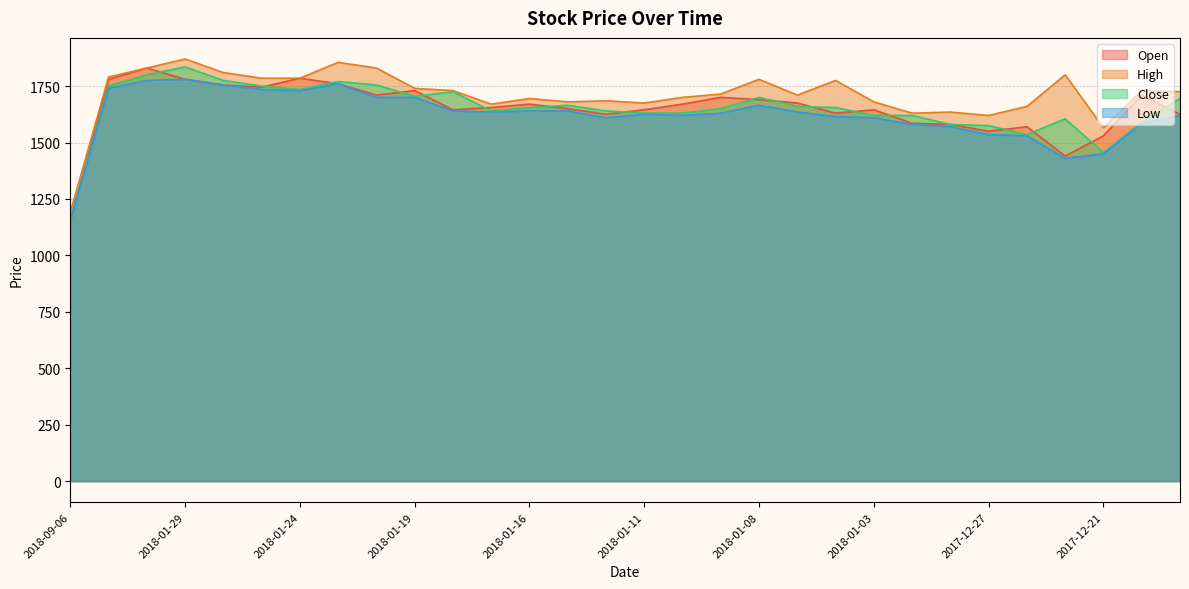

At which label is Close closest to 1497?

2017-12-26